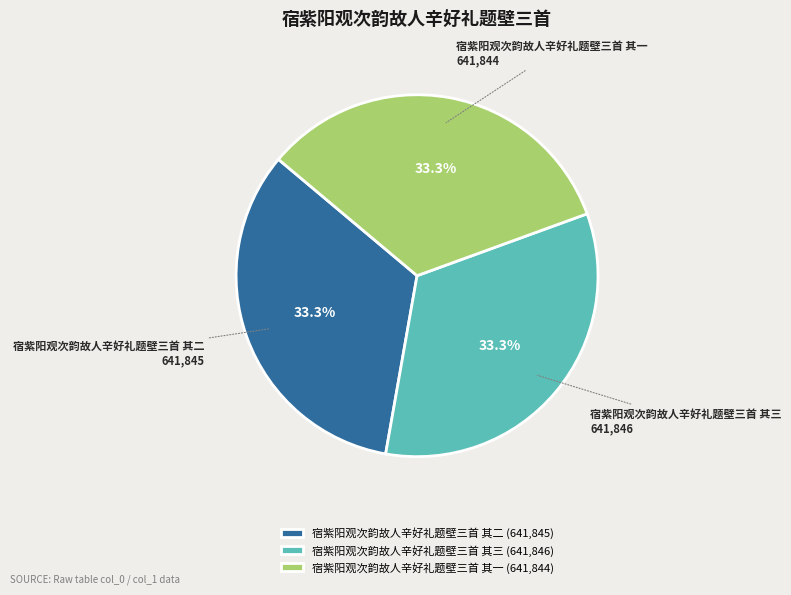

The 宿紫阳观次韵故人辛好礼题壁三首 其二 slice represents 47% of the pie. True or false?

False